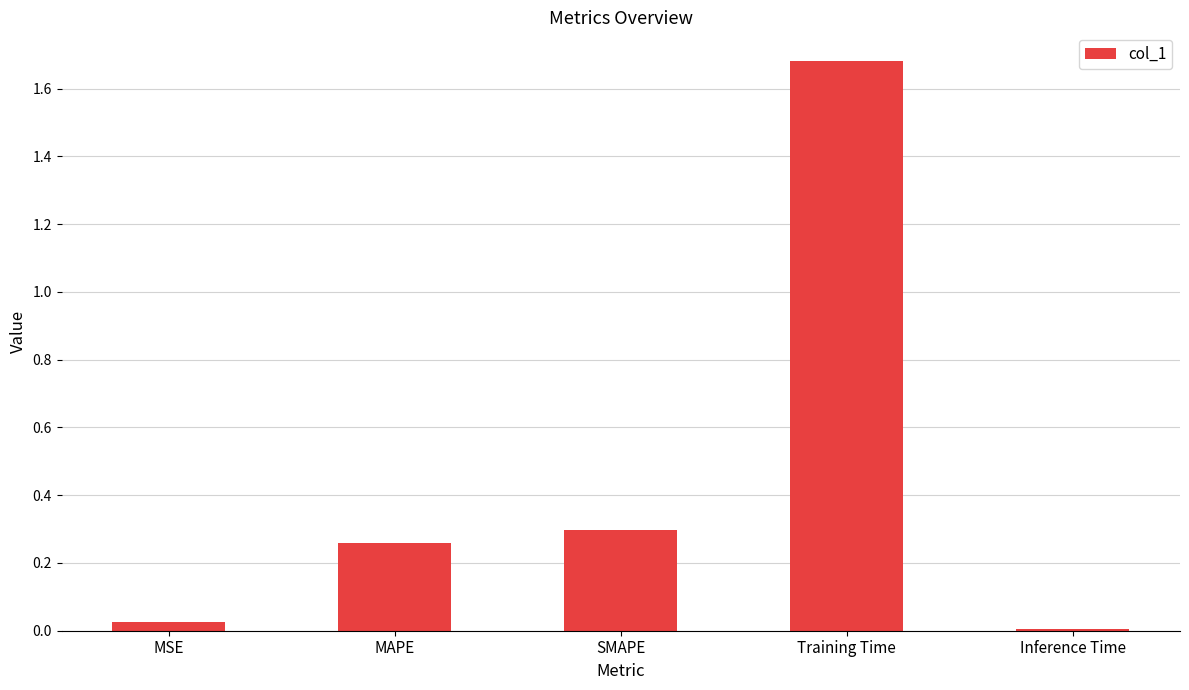

What position from the left is SMAPE?

3